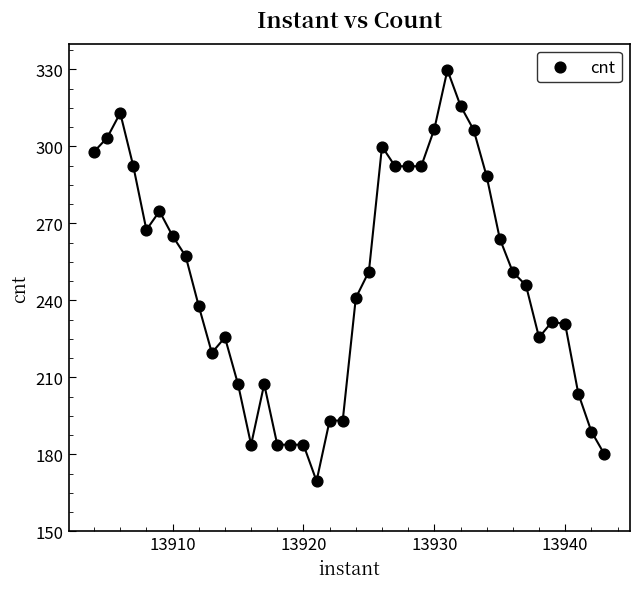

What is the range of X values (max minus min)?

39.0